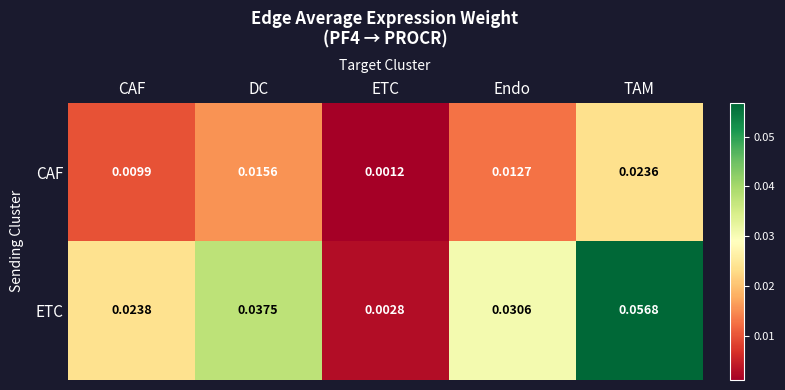

Which series changed the most between CAF and ETC?

ETC